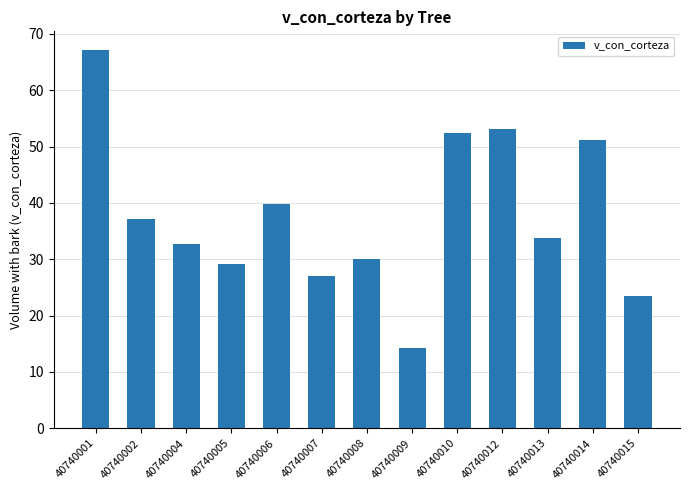

What is the approximate value at 40740005?

29.2